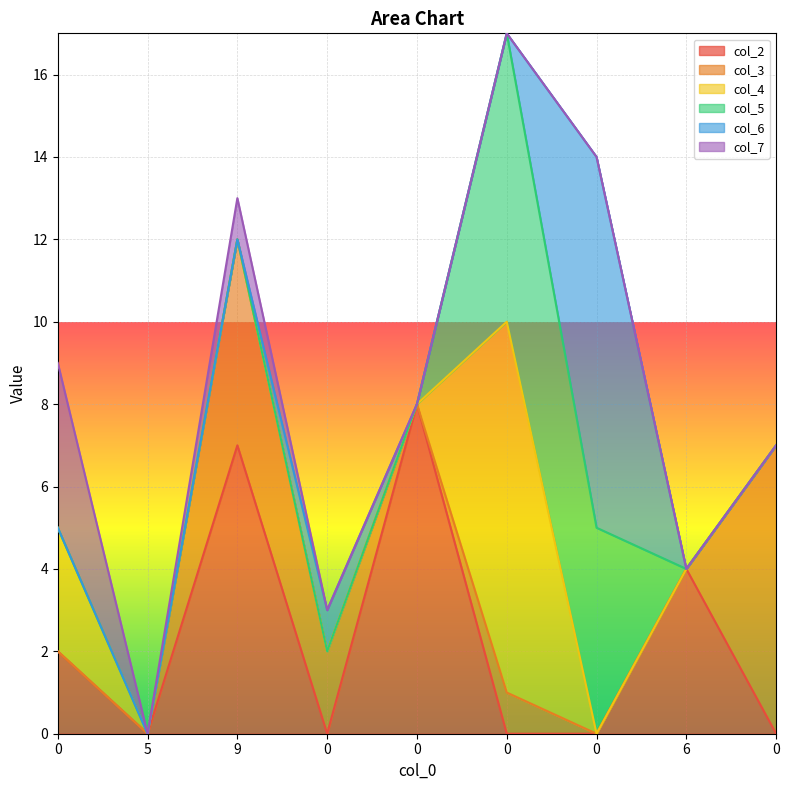

What is the spread (max minus min) of values at 6?

4